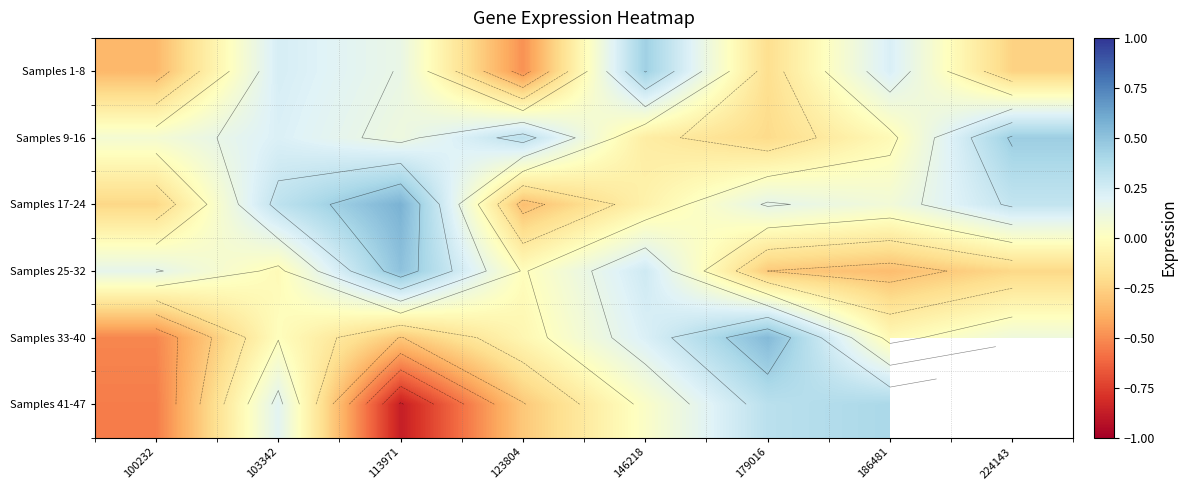

What is the approximate value of Samples 25-32 at 224143?

-0.2